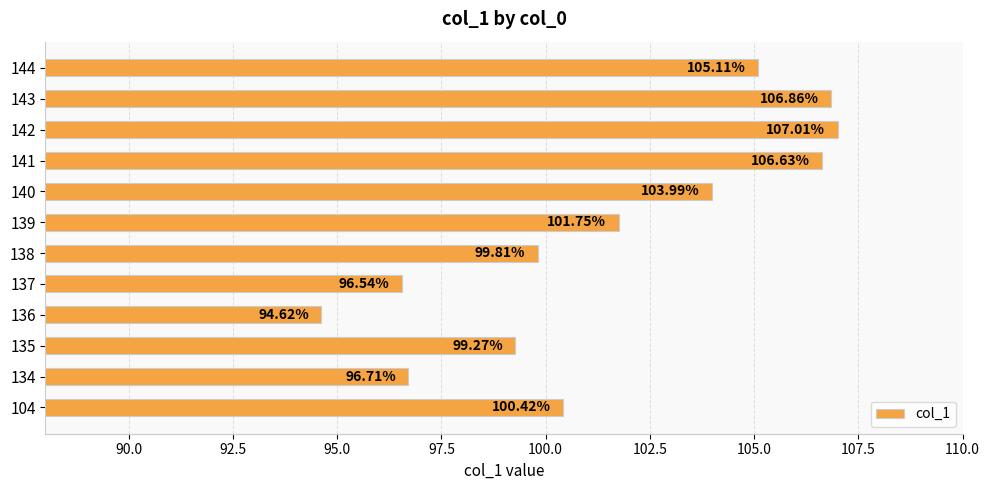

List the labels in order of value, smallest first.

136, 137, 134, 135, 138, 104, 139, 140, 144, 141, 143, 142